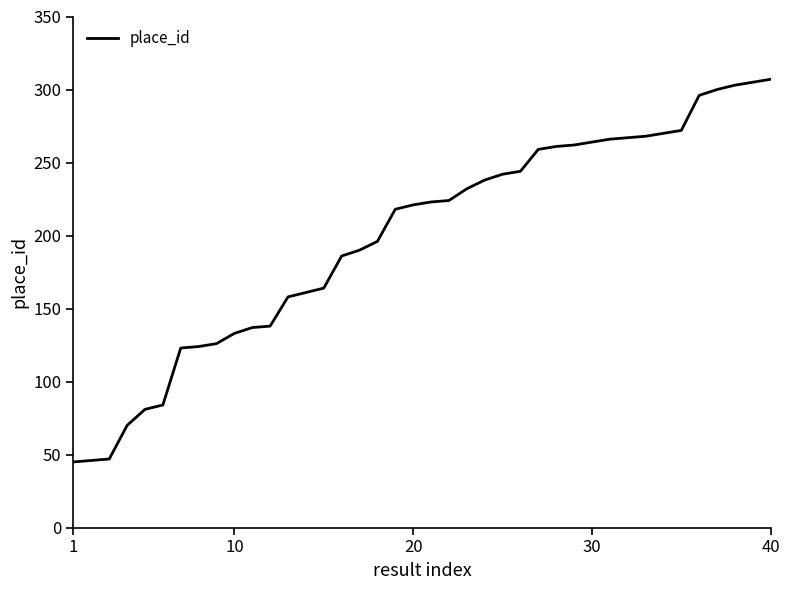

What is the greatest value displayed?

307